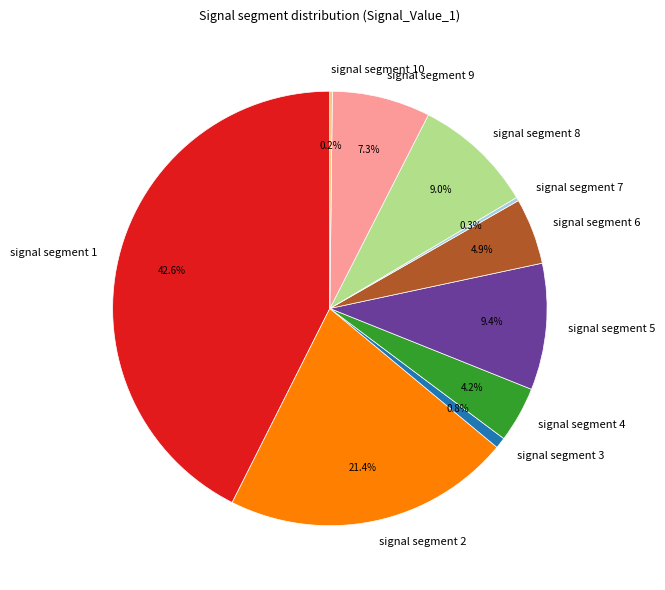

To the nearest percent, what portion does signal segment 6 represent?

5%